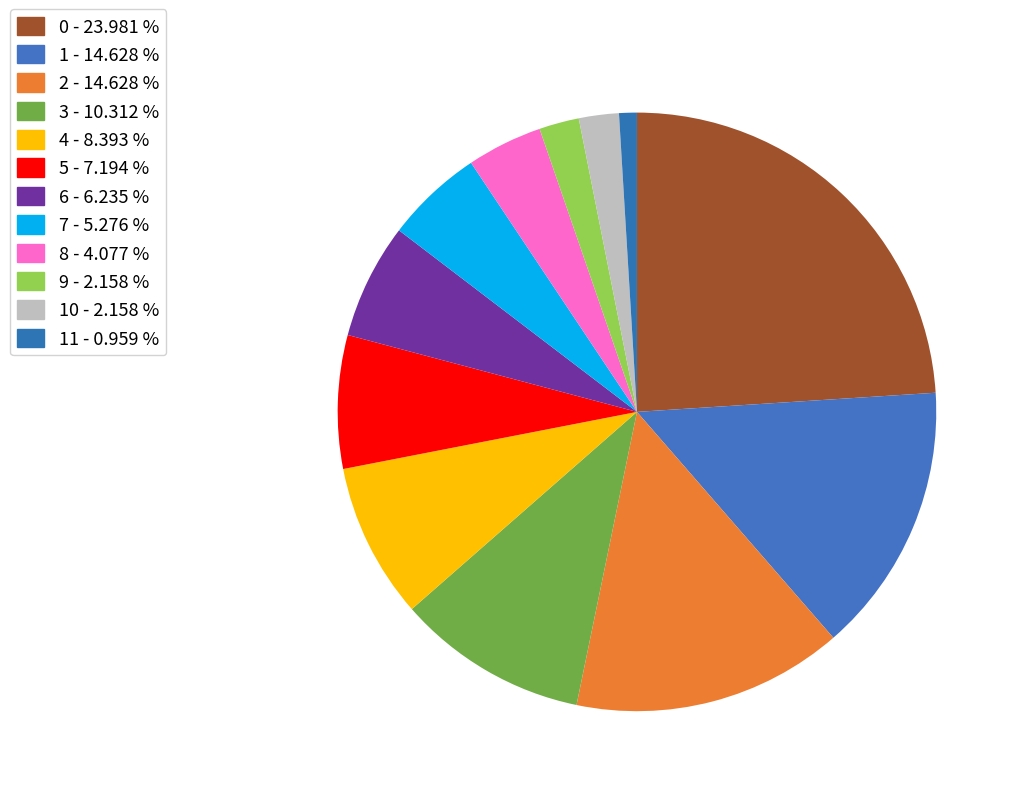

Count the number of slices in the pie.

12